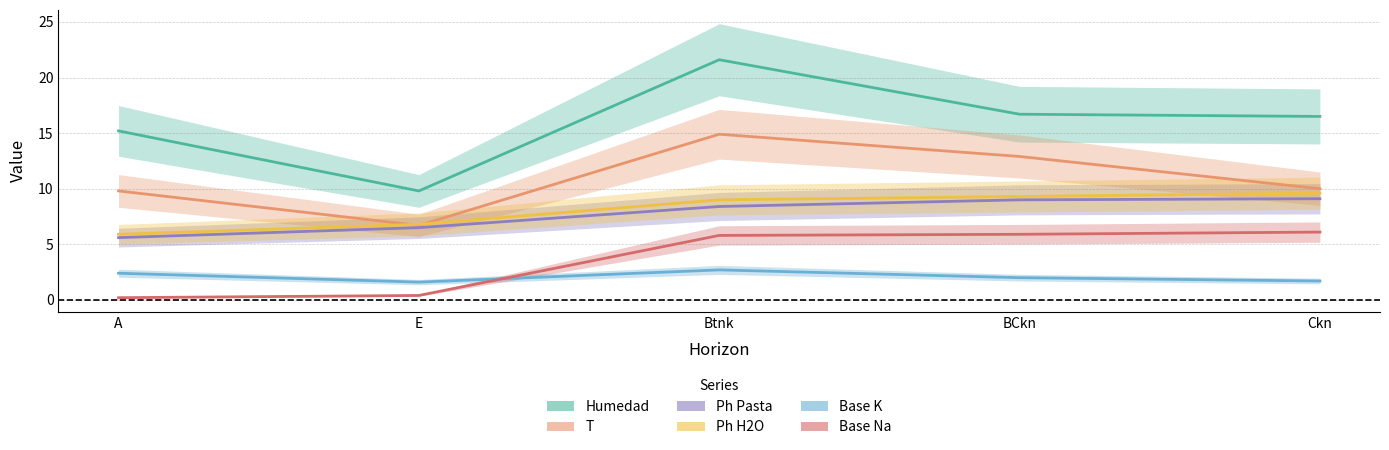

What is the label of the 5th point from the left?

Ckn